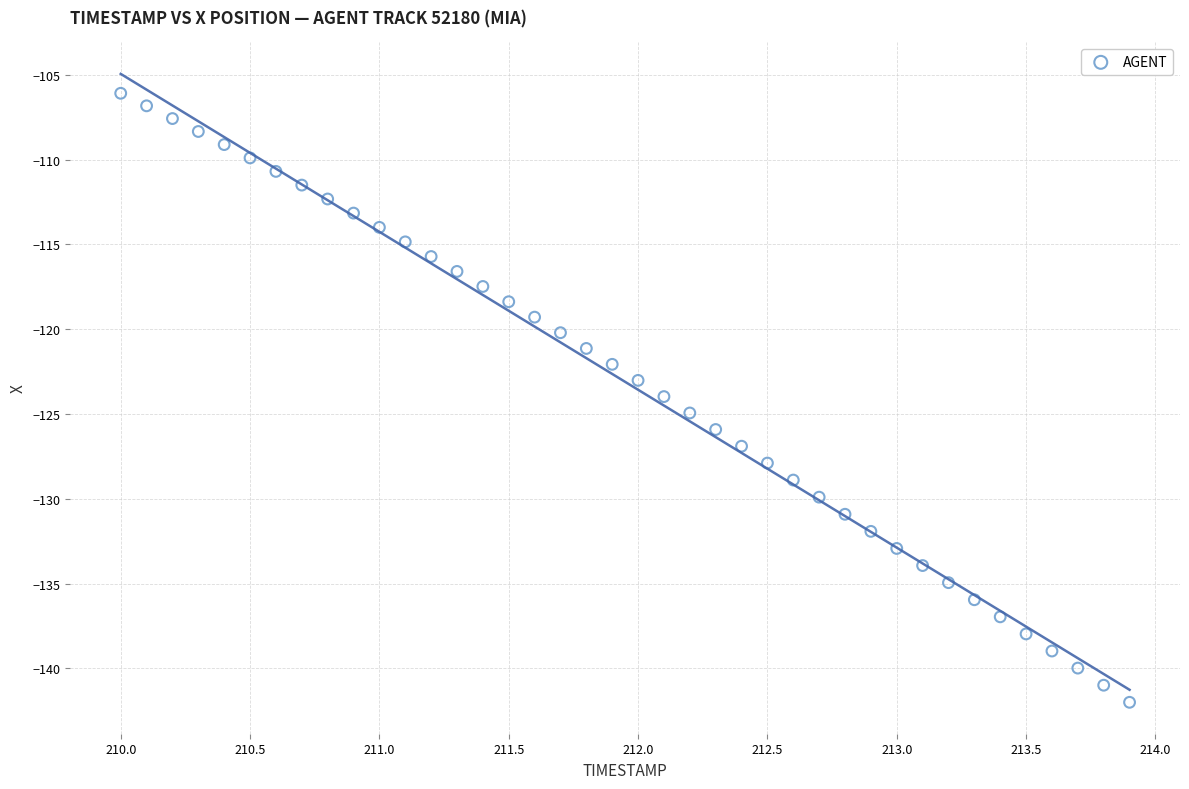

What is the range of Y values (max minus min)?

35.9